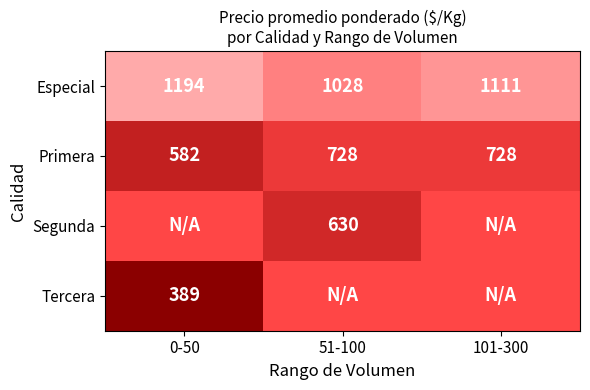

Which has a higher value, 0-50 or 101-300?

0-50